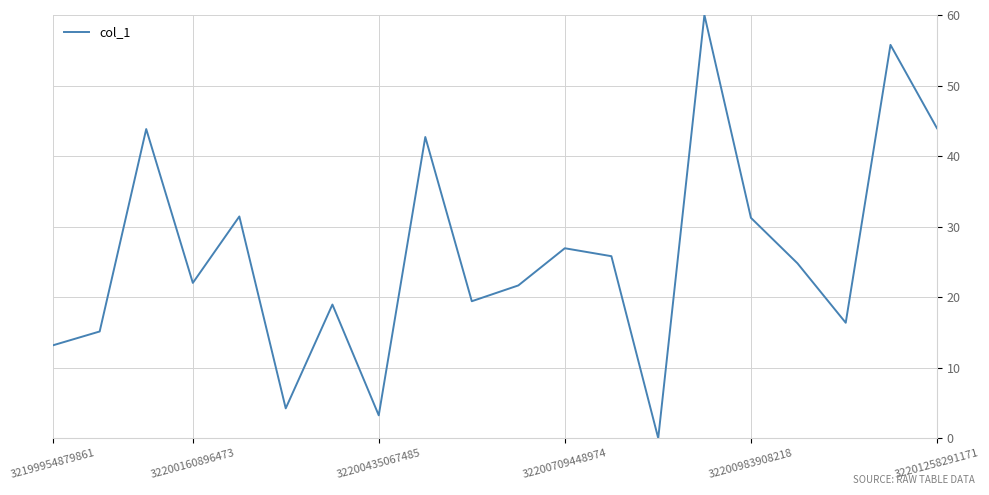

What is the sum of all values?

520.6